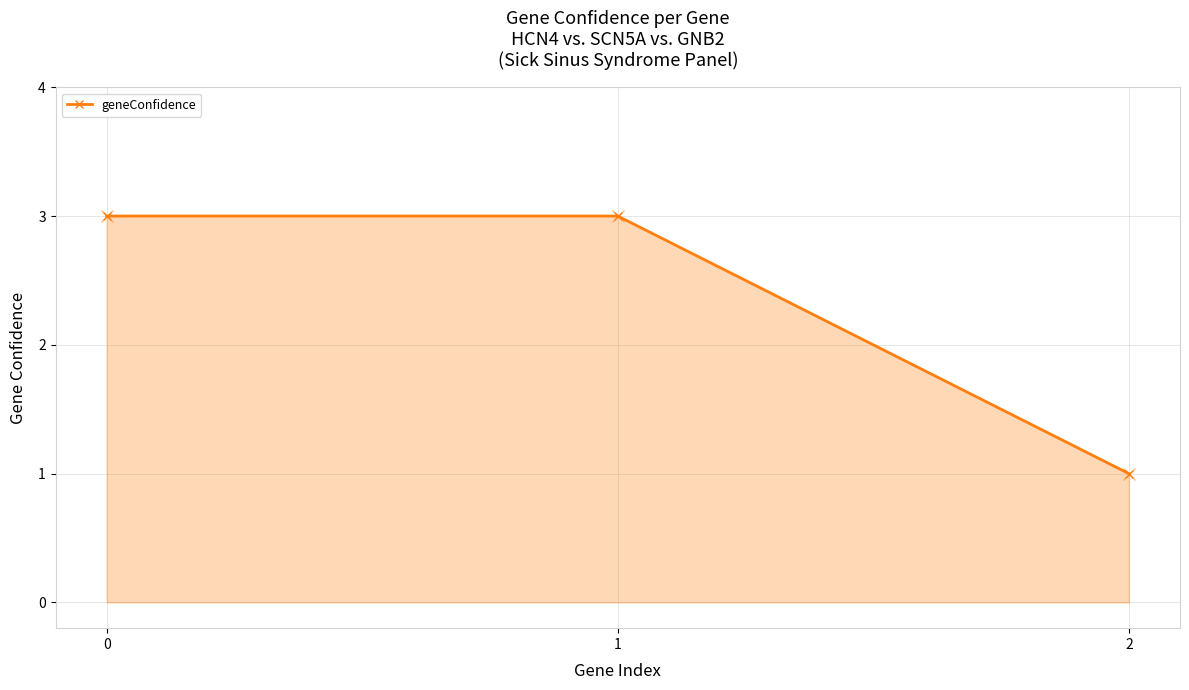

What is the value of the 3rd point from the left?

1